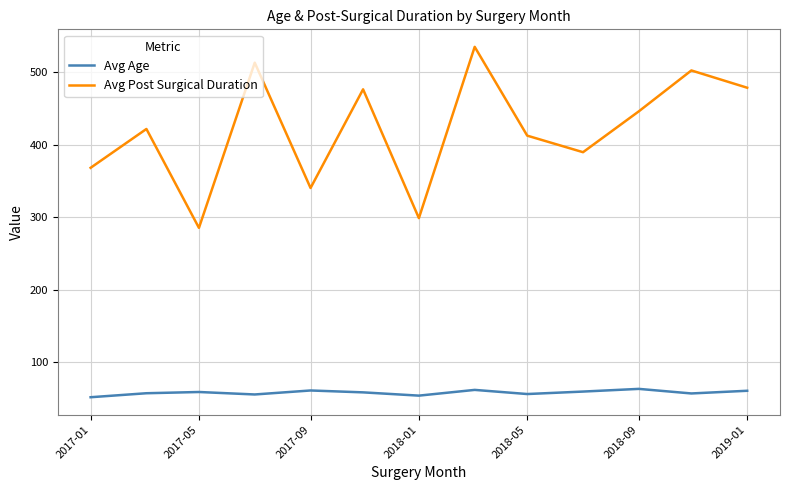

True or false: Avg Post Surgical Duration has more than 2 interior local peaks.

True